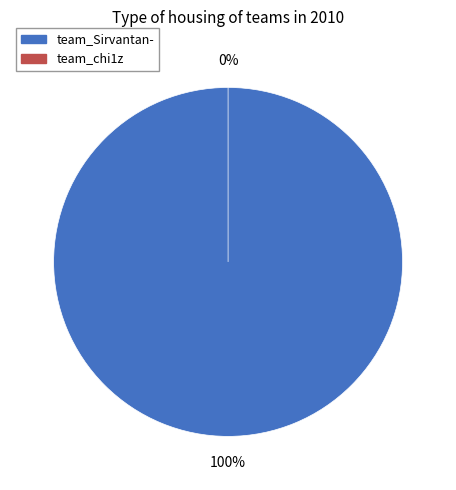

Rank the categories by value from lowest to highest.

team_chi1z, team_Sirvantan-